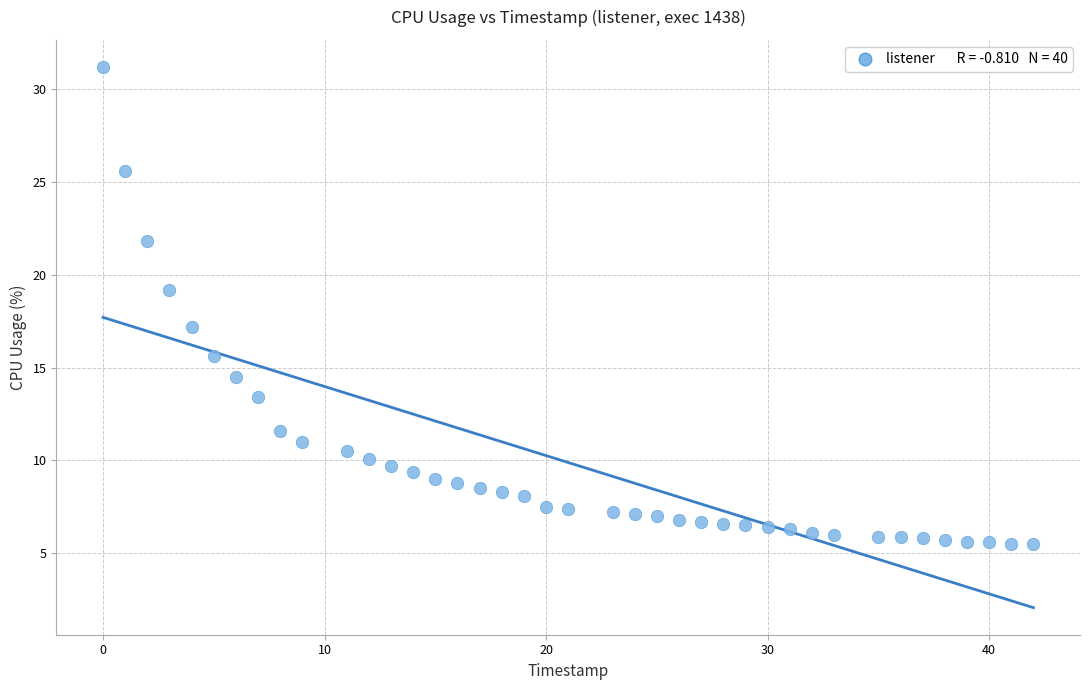

What Y value in the scatter plot is closest to 18?

17.2